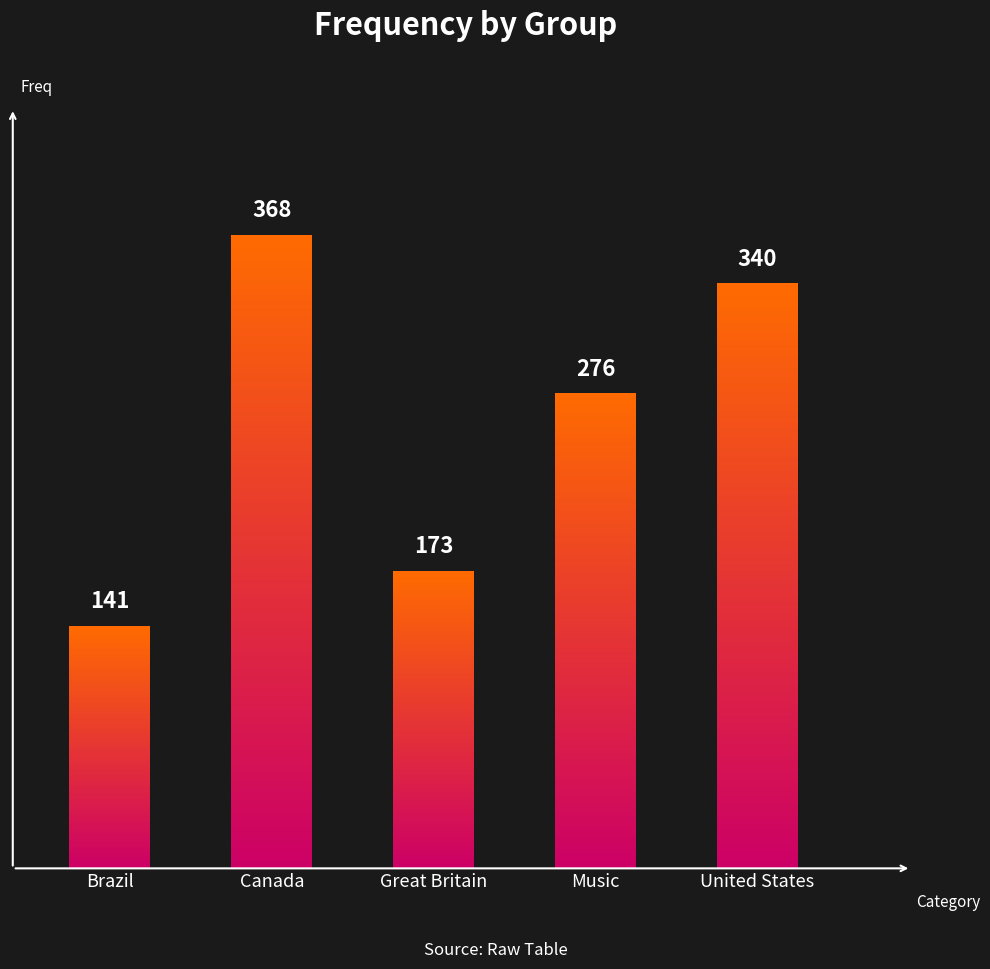

Reading left to right, what are all the values shown in this chart?

Brazil=141	Canada=368	Great Britain=173	Music=276	United States=340